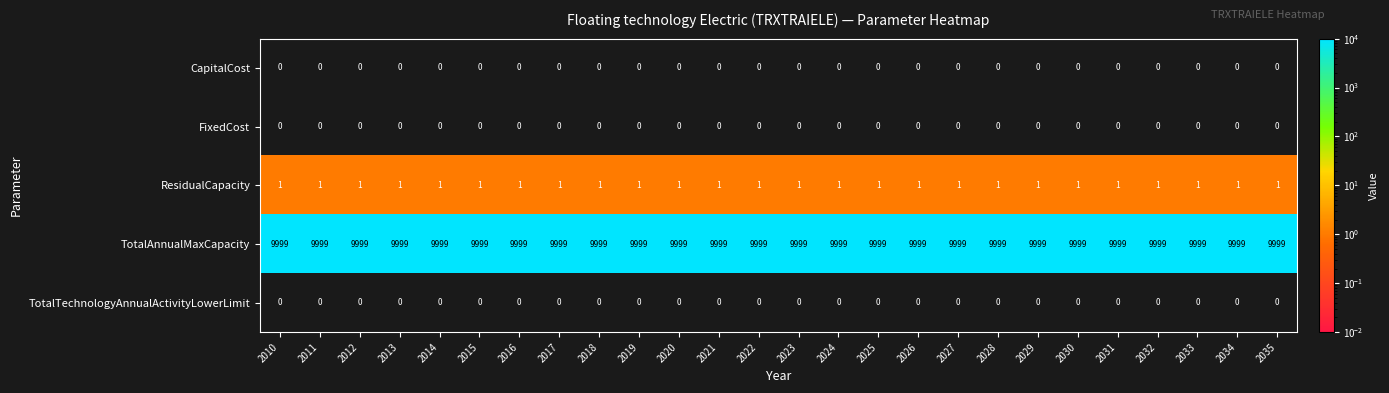

The value of TotalAnnualMaxCapacity at 2022 is 9999. True or false?

True